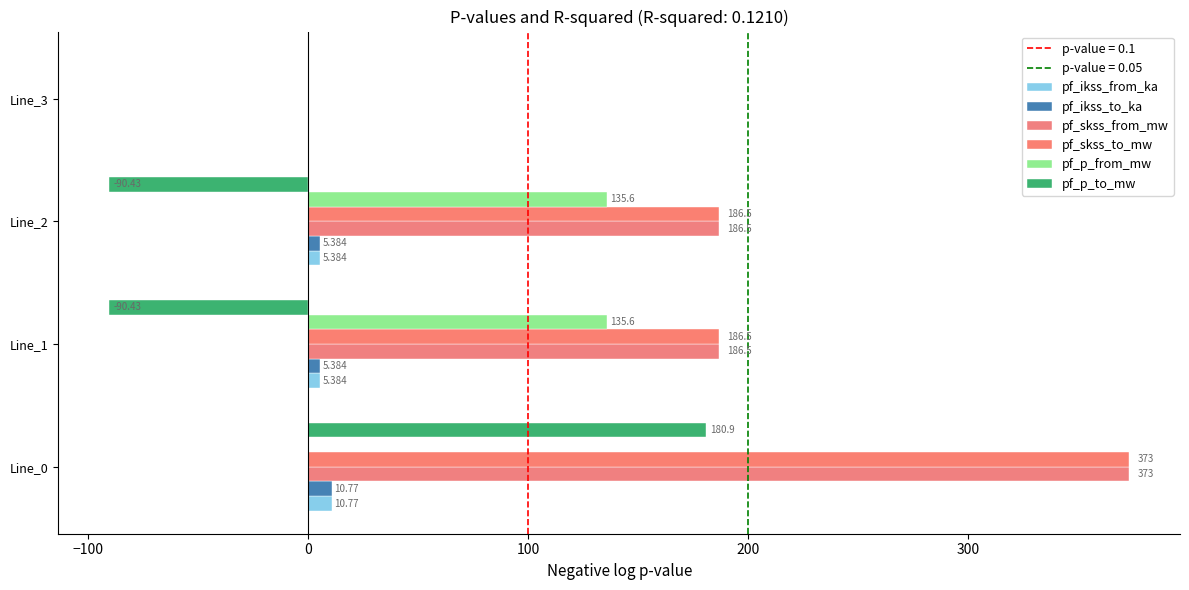

How many distinct data groups are displayed?

6